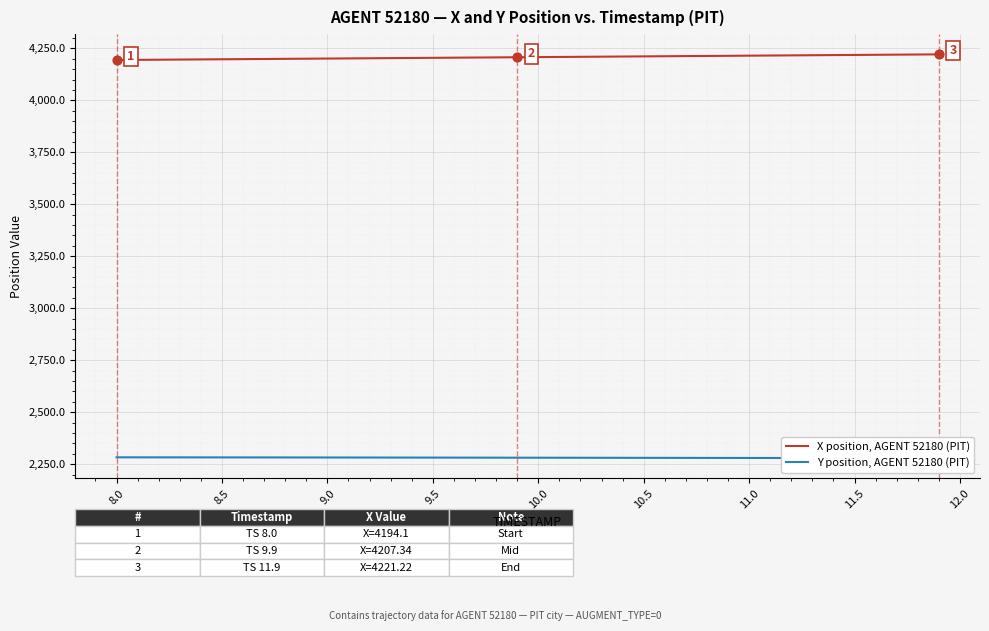

Is the value of Y position, AGENT 52180 (PIT) at 17 greater than the value of X position, AGENT 52180 (PIT) at 10.5?

No